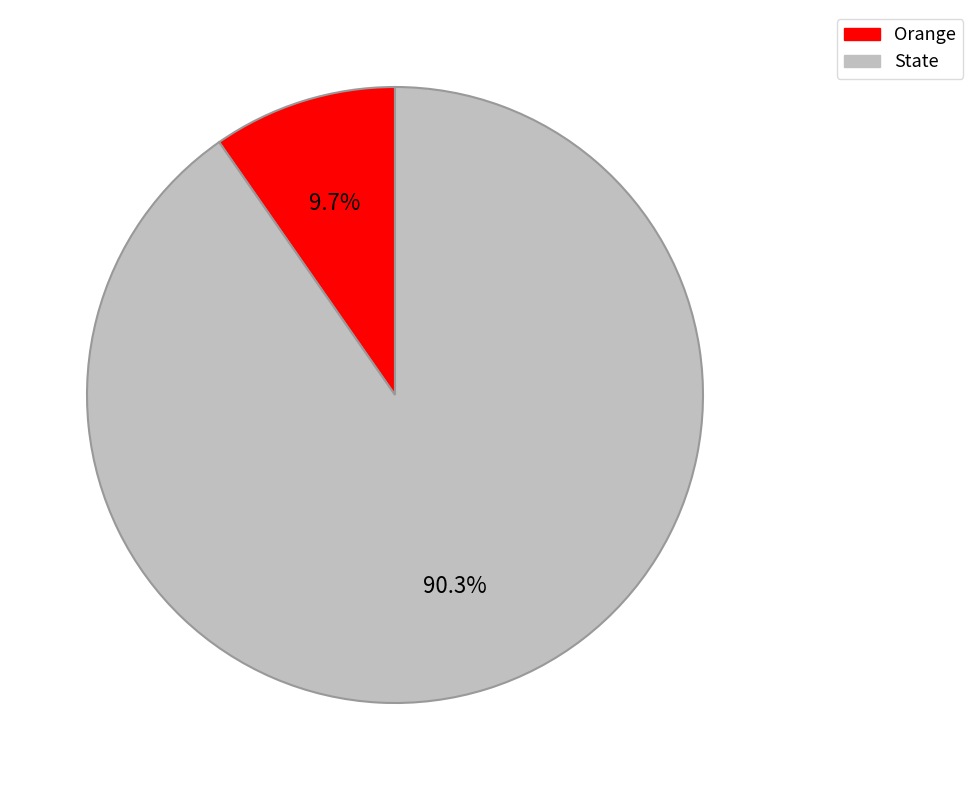

Rank the categories by value from highest to lowest.

State, Orange